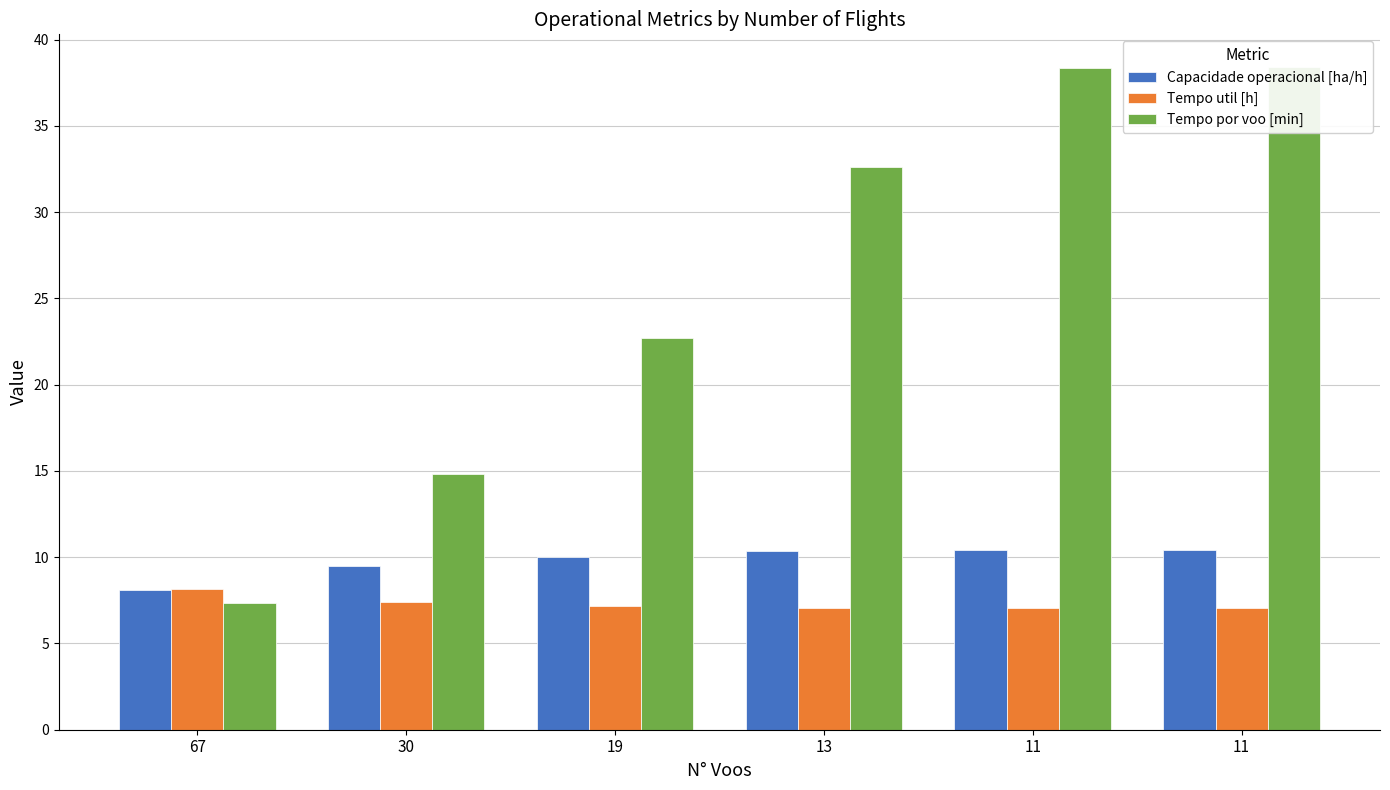

What is the minimum value shown in the chart?

7.0